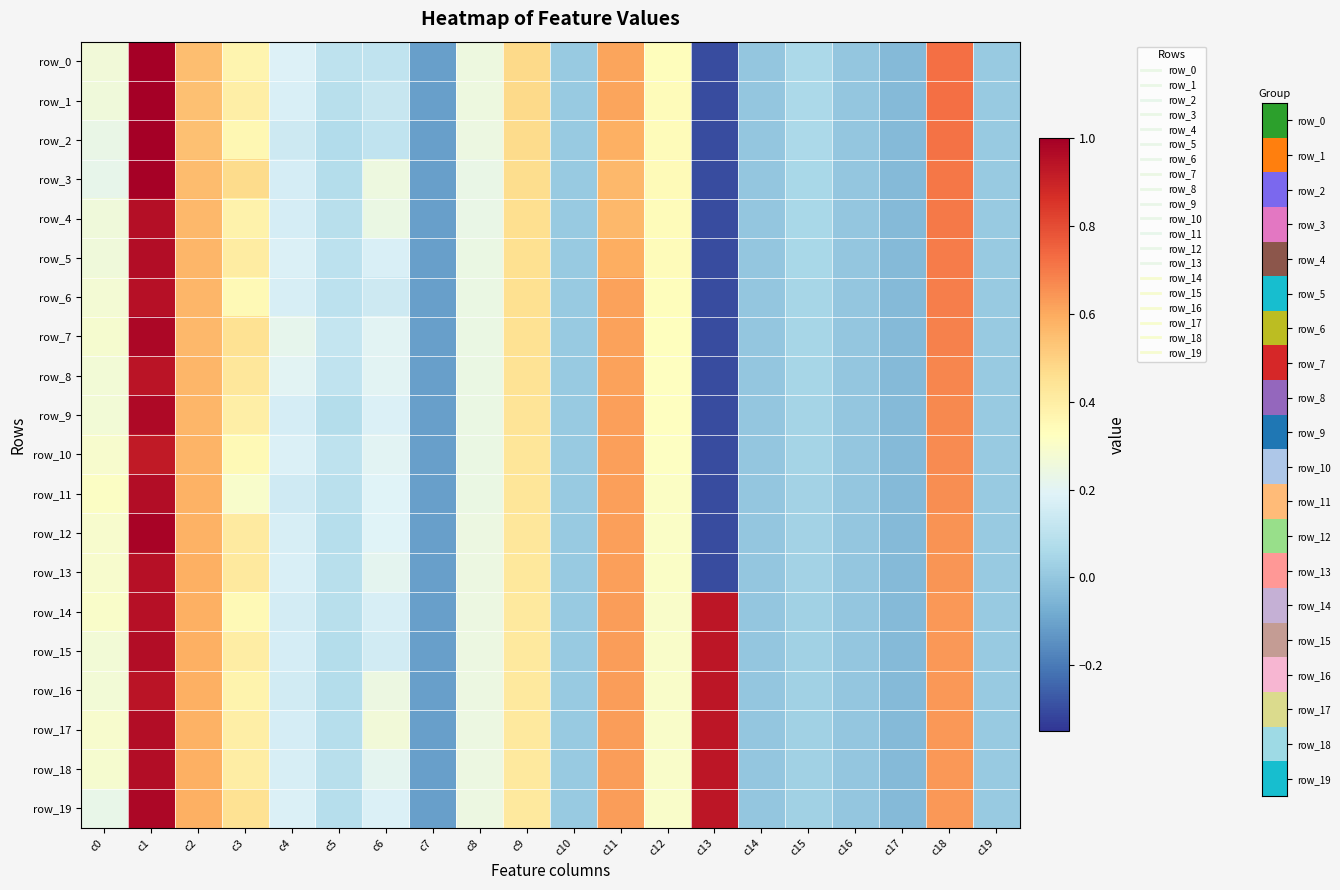

What value does the row_19 series have at c5?

0.1